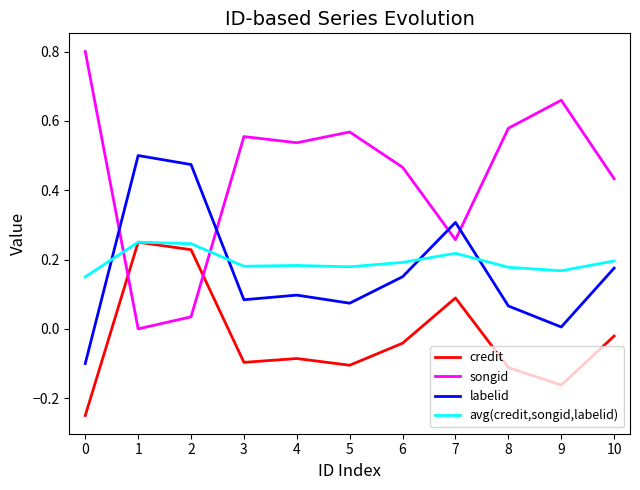

At which label does credit first exceed 0?

1